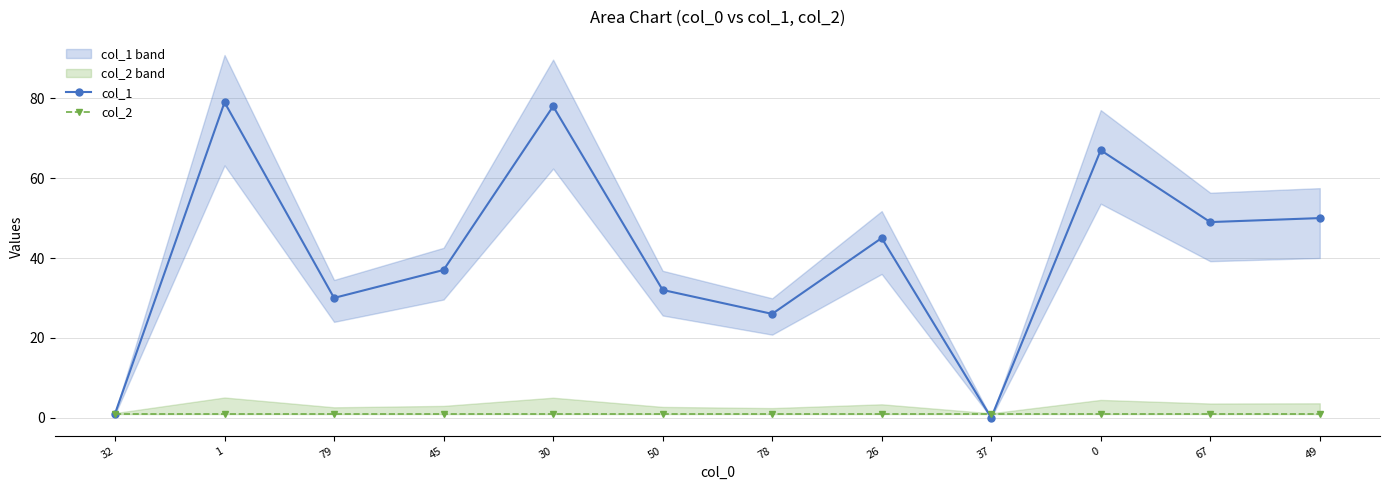

Which series changed the most between 26 and 49?

col_1